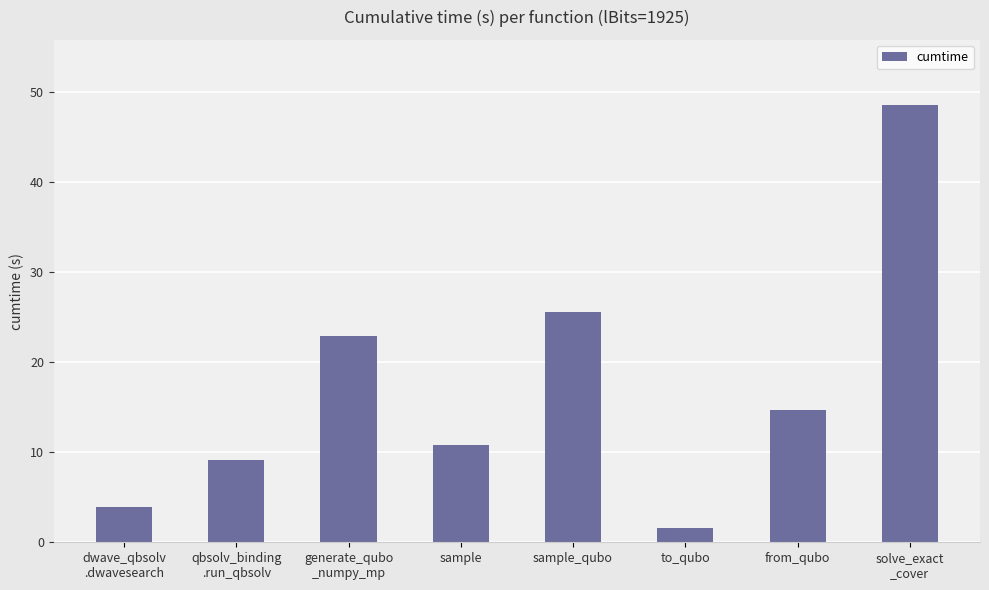

Which label corresponds to the largest value in the chart?

solve_exact
_cover